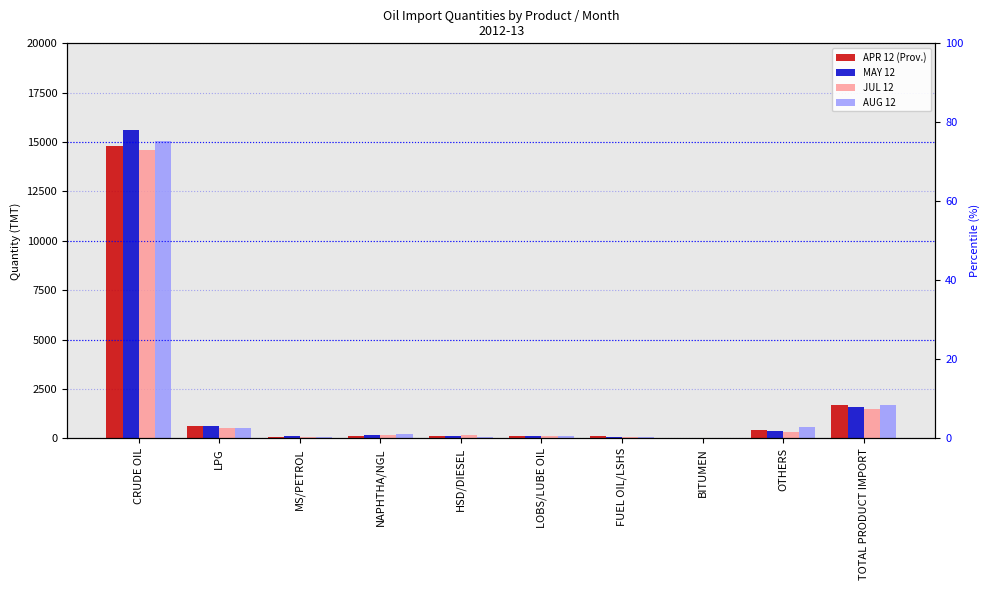

What position from the left is CRUDE OIL?

1